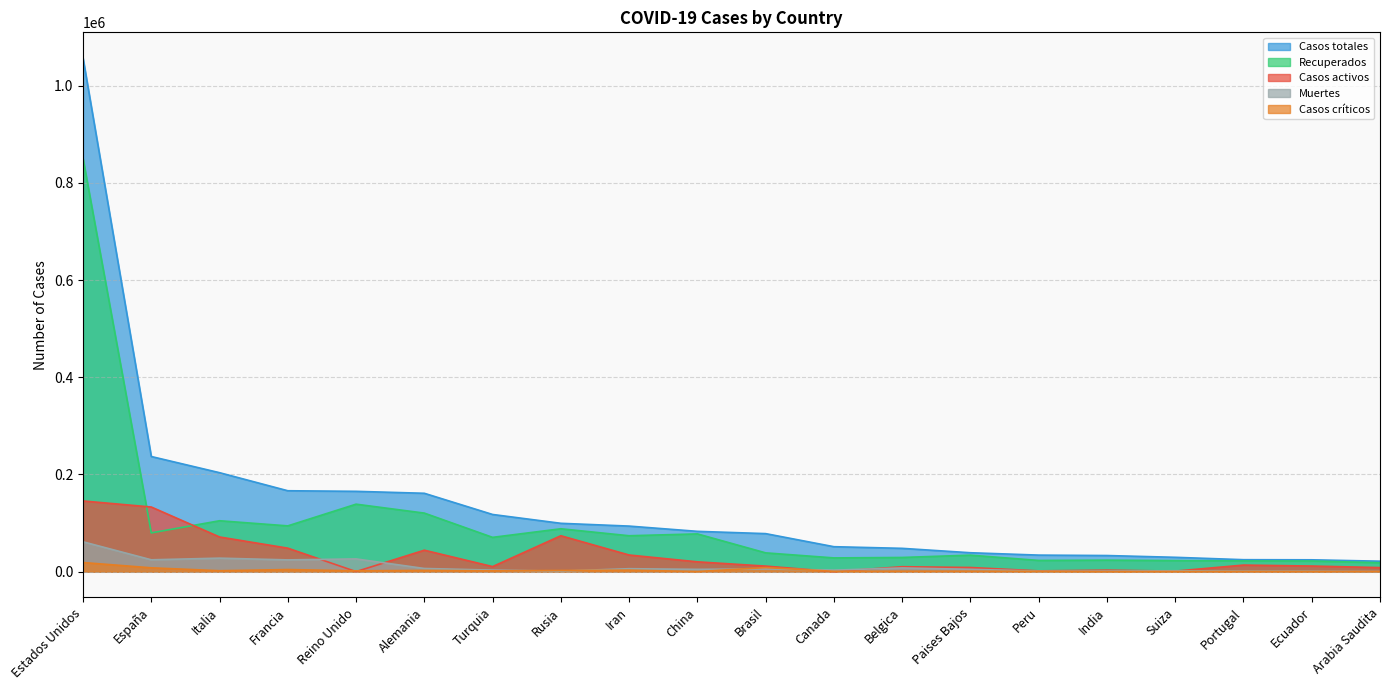

Reading left to right, list all the values displayed in this chart.

Recuperados: Estados Unidos=850414	España=79695	Italia=104657	Francia=94105	Reino Unido=138780	Alemania=120400	Turquia=70468	Rusia=88141	Iran=73791	China=77578	Brasil=38564	Canada=28163	Belgica=29075	Paises Bajos=33841	Peru=22951	India=23546	Suiza=22600	Portugal=22062	Ecuador=21830	Arabia Saudita=18292
Casos activos: Estados Unidos=145389	España=132929	Italia=71252	Francia=48228	Reino Unido=0	Alemania=44040	Turquia=10286	Rusia=73791	Iran=34132	China=20100	Brasil=11283	Canada=0	Belgica=10037	Paises Bajos=8437	Peru=1470	India=2953	Suiza=1005	Portugal=13386	Ecuador=11423	Arabia Saudita=8233
Muertes: Estados Unidos=61349	España=24275	Italia=27682	Francia=24087	Reino Unido=26097	Alemania=6405	Turquia=3081	Rusia=972	Iran=5957	China=4633	Brasil=5466	Canada=2985	Belgica=7501	Paises Bajos=4711	Peru=943	India=1079	Suiza=1716	Portugal=973	Ecuador=871	Arabia Saudita=157
Casos totales: Estados Unidos=1057152	España=236899	Italia=203591	Francia=166420	Reino Unido=165221	Alemania=161197	Turquia=117589	Rusia=99399	Iran=93657	China=82858	Brasil=78162	Canada=51248	Belgica=47859	Paises Bajos=38802	Peru=33931	India=33062	Suiza=29407	Portugal=24505	Ecuador=24258	Arabia Saudita=21402
Casos críticos: Estados Unidos=18665	España=7764	Italia=1795	Francia=4207	Reino Unido=1559	Alemania=2415	Turquia=1574	Rusia=2300	Iran=2965	China=50	Brasil=8318	Canada=557	Belgica=797	Paises Bajos=804	Peru=623	India=0	Suiza=185	Portugal=169	Ecuador=146	Arabia Saudita=125